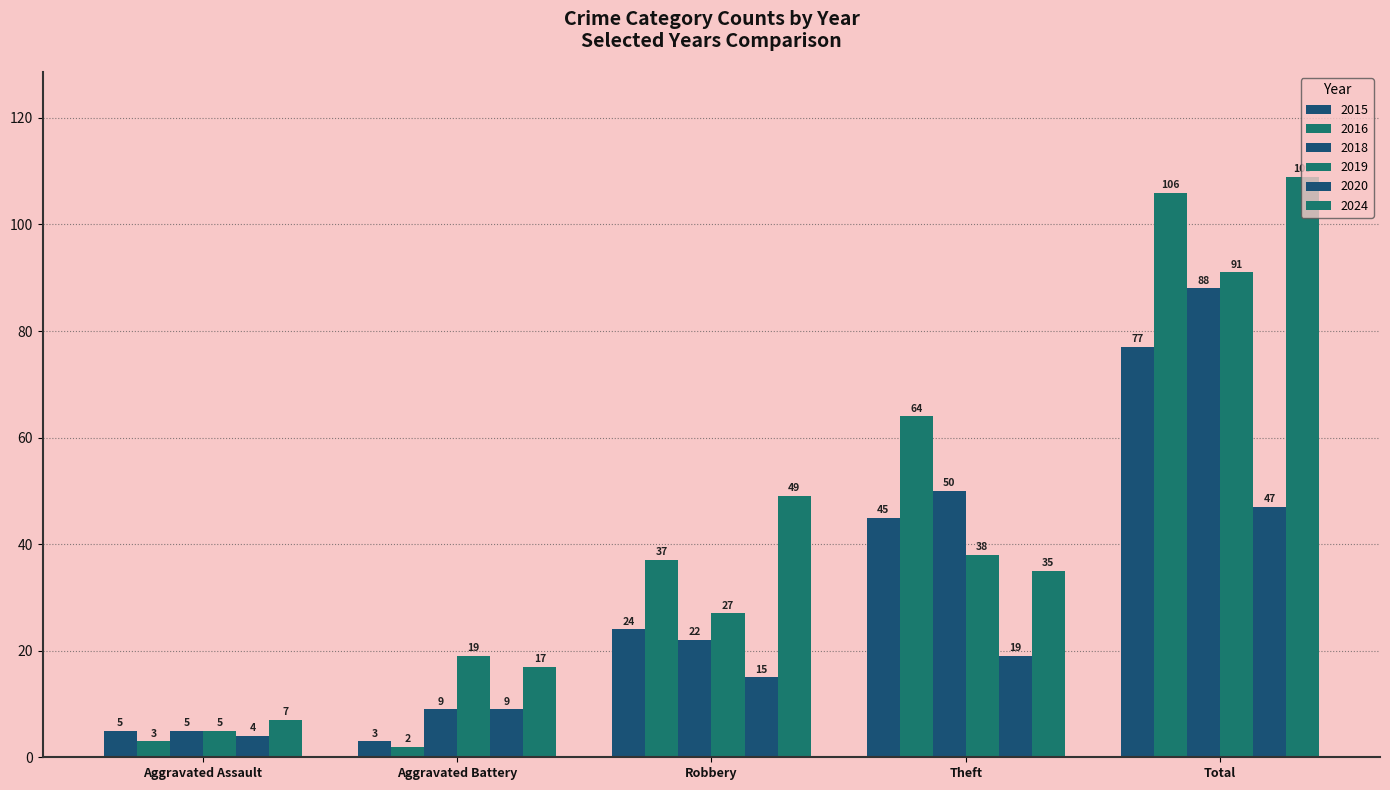

What position from the right is Aggravated Assault?

5